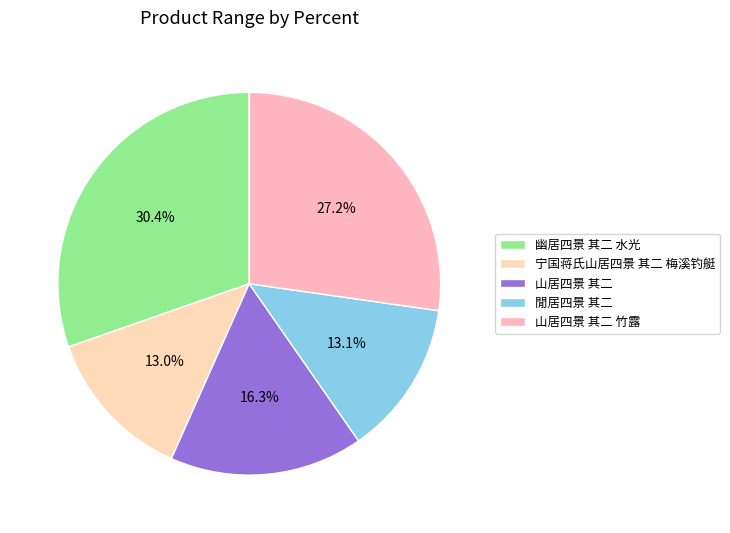

What percentage is NOT represented by 閒居四景 其二?

86.9%